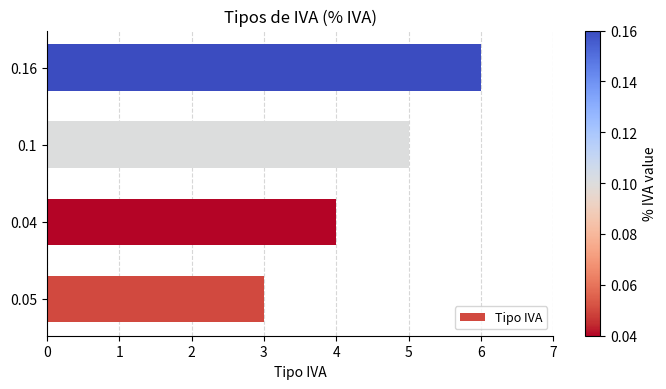

Between 0.05 and 0.16, which is larger?

0.16